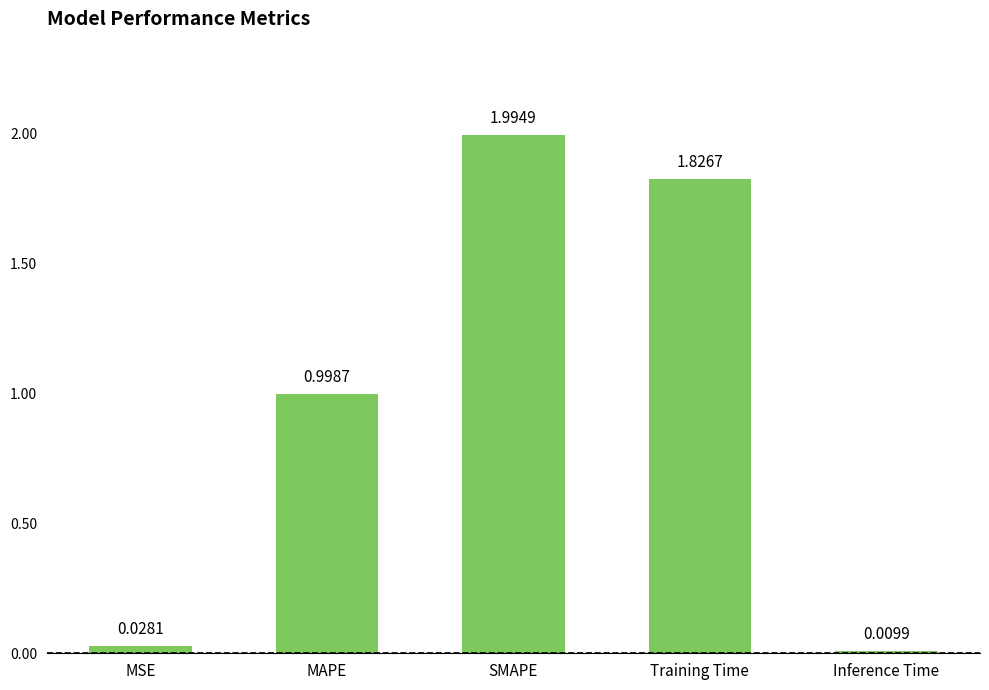

What is the difference between the maximum and minimum values?

2.0